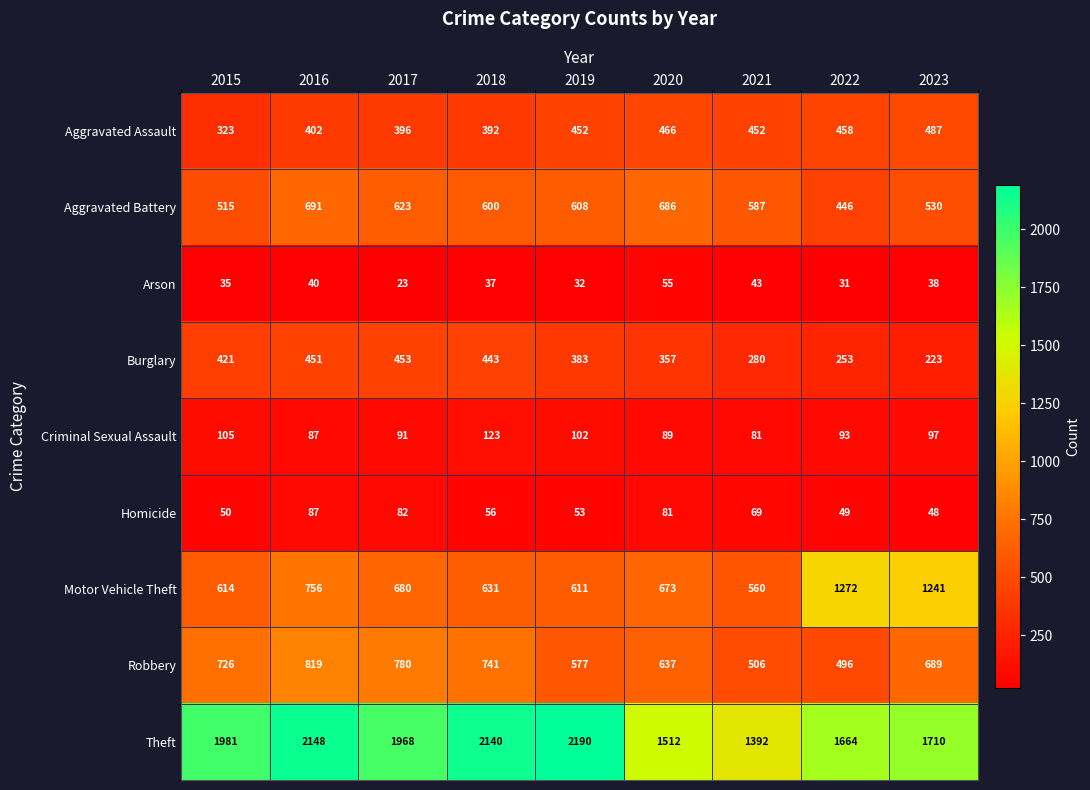

At which label does Robbery reach its minimum?

2022